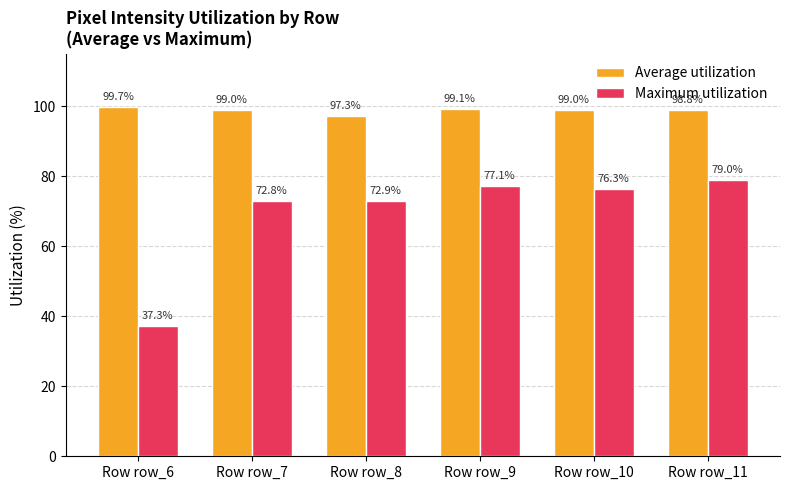

Reading right to left, what are all the values shown in this chart?

Average utilization: Row row_11=98.8	Row row_10=99.0	Row row_9=99.1	Row row_8=97.3	Row row_7=99.0	Row row_6=99.7
Maximum utilization: Row row_11=79.0	Row row_10=76.3	Row row_9=77.1	Row row_8=72.9	Row row_7=72.8	Row row_6=37.3